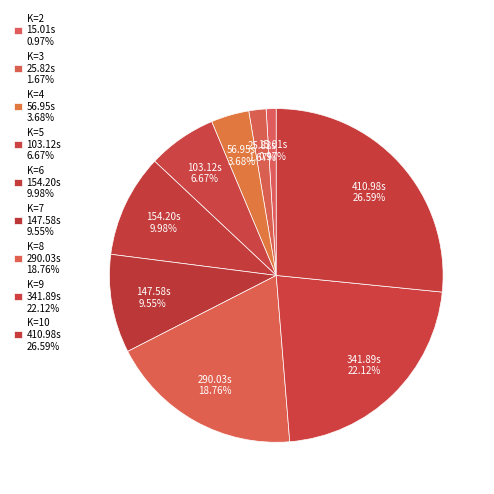

How many slices are in this pie chart?

9